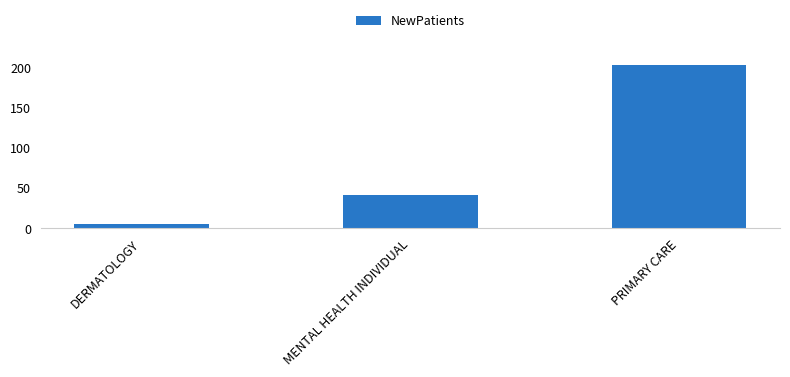

What is the label of the 3rd bar from the right?

DERMATOLOGY